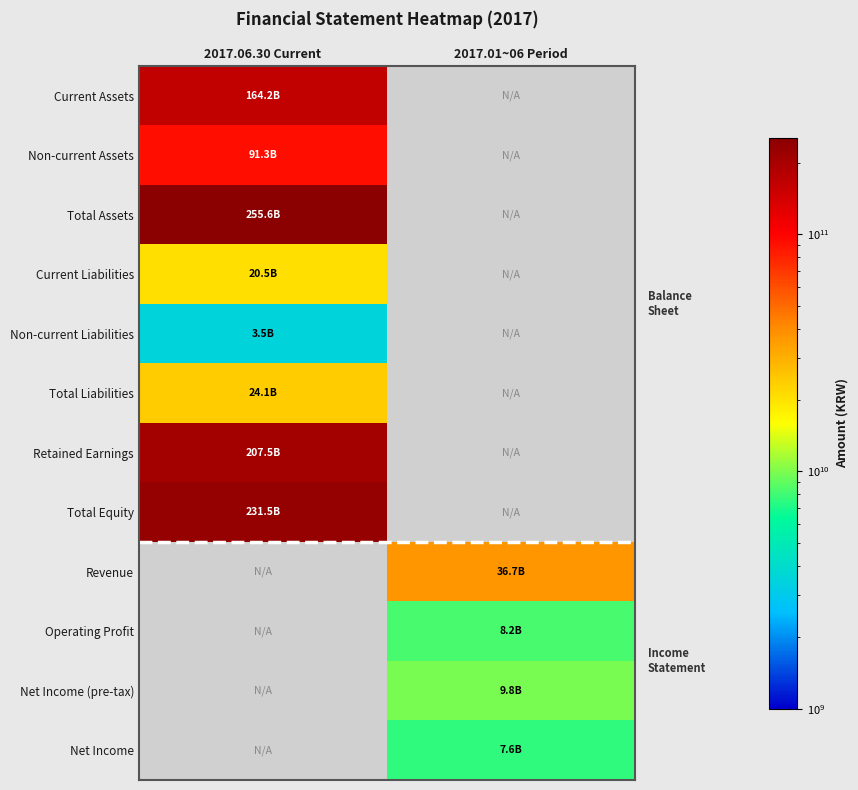

How many distinct data groups are displayed?

12